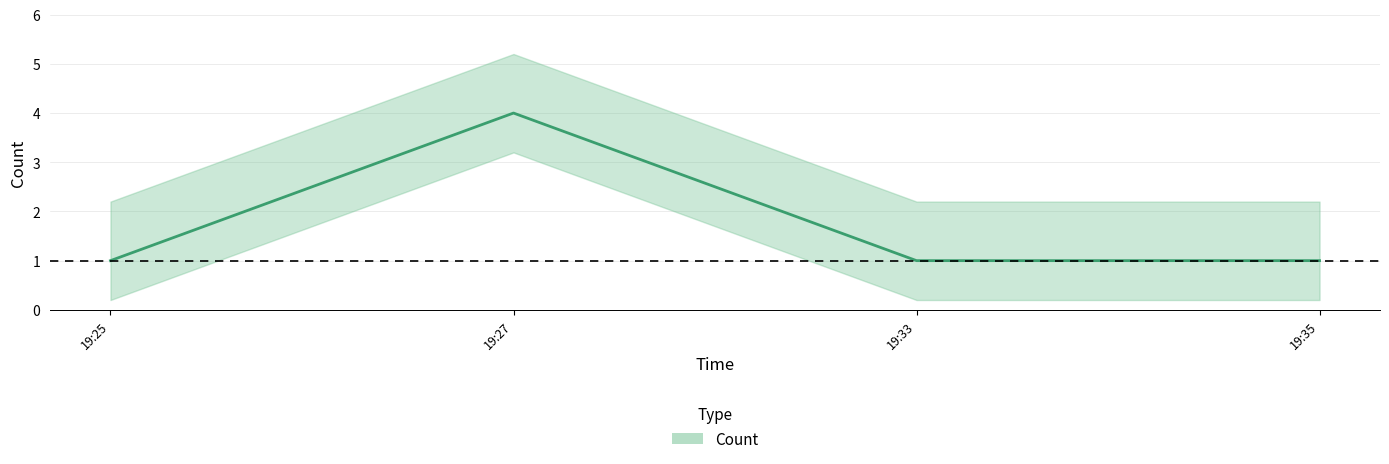

Rank the categories by value from lowest to highest.

19:25, 19:33, 19:35, 19:27